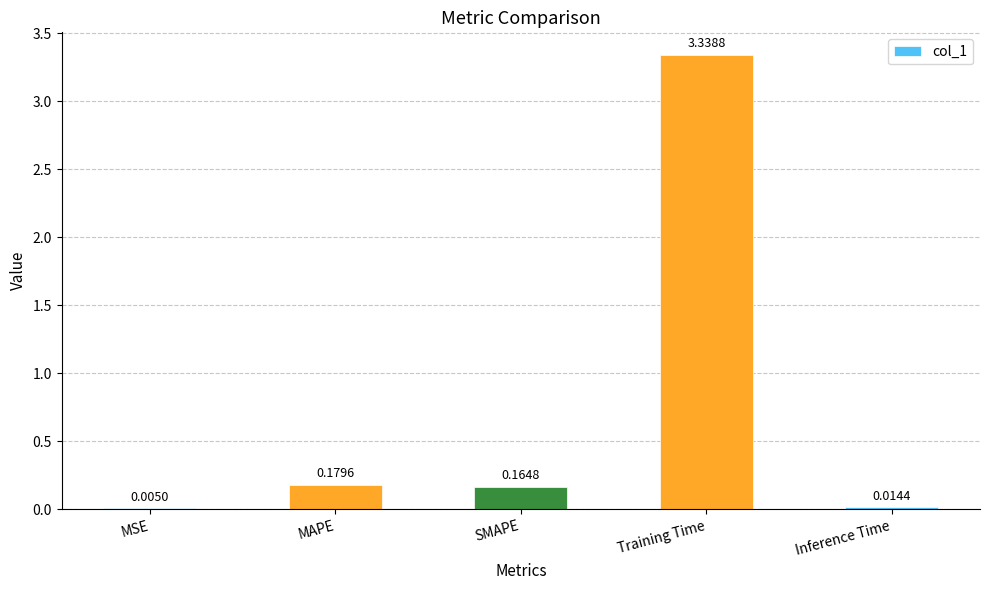

At which category does the chart reach its peak across all series?

Training Time